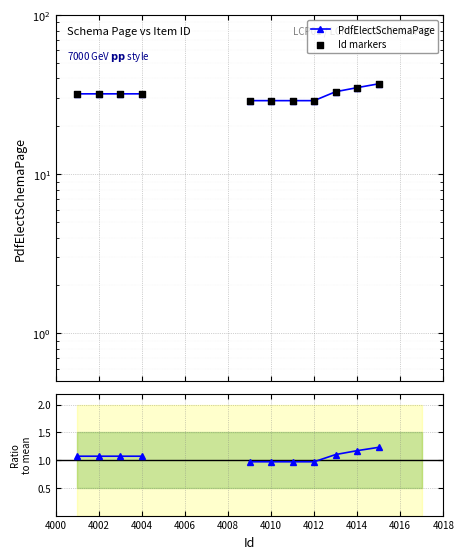

At how many categories does at least one series exceed 24?

11